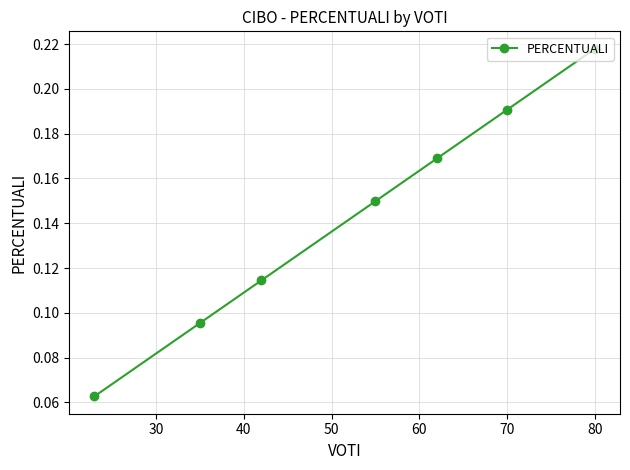

True or false: the data has more than 2 interior local peaks.

False